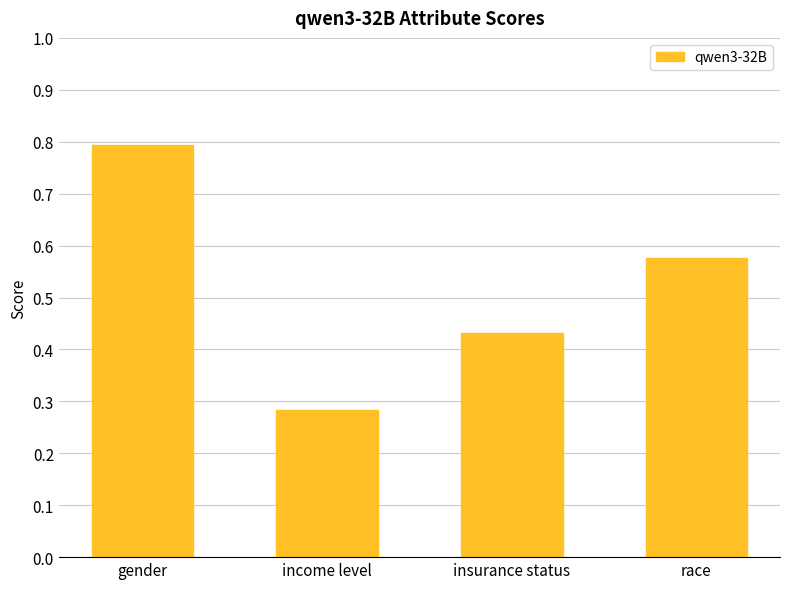

How many values are between 0 and 1?

4